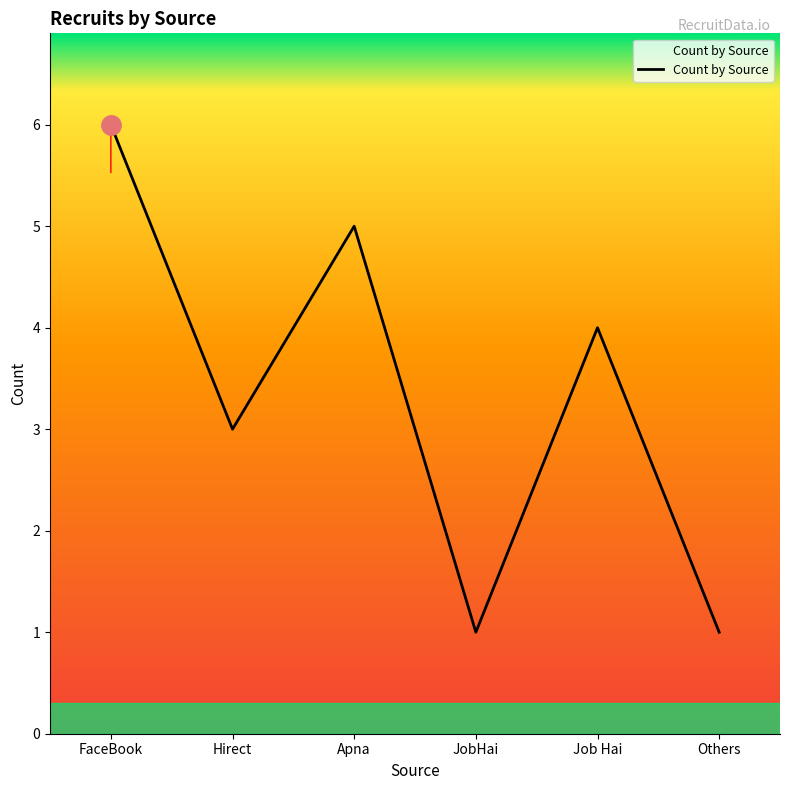

How many distinct data groups are displayed?

1